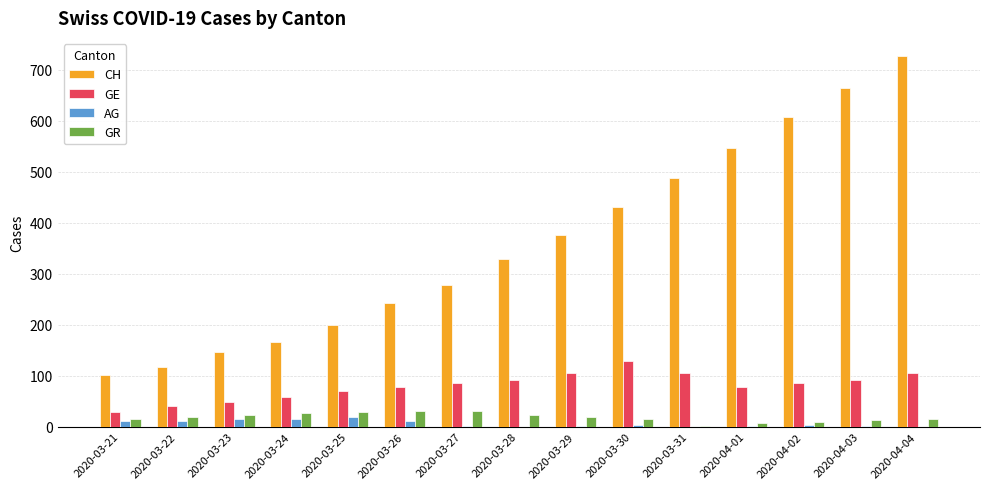

What is the greatest value displayed?

726